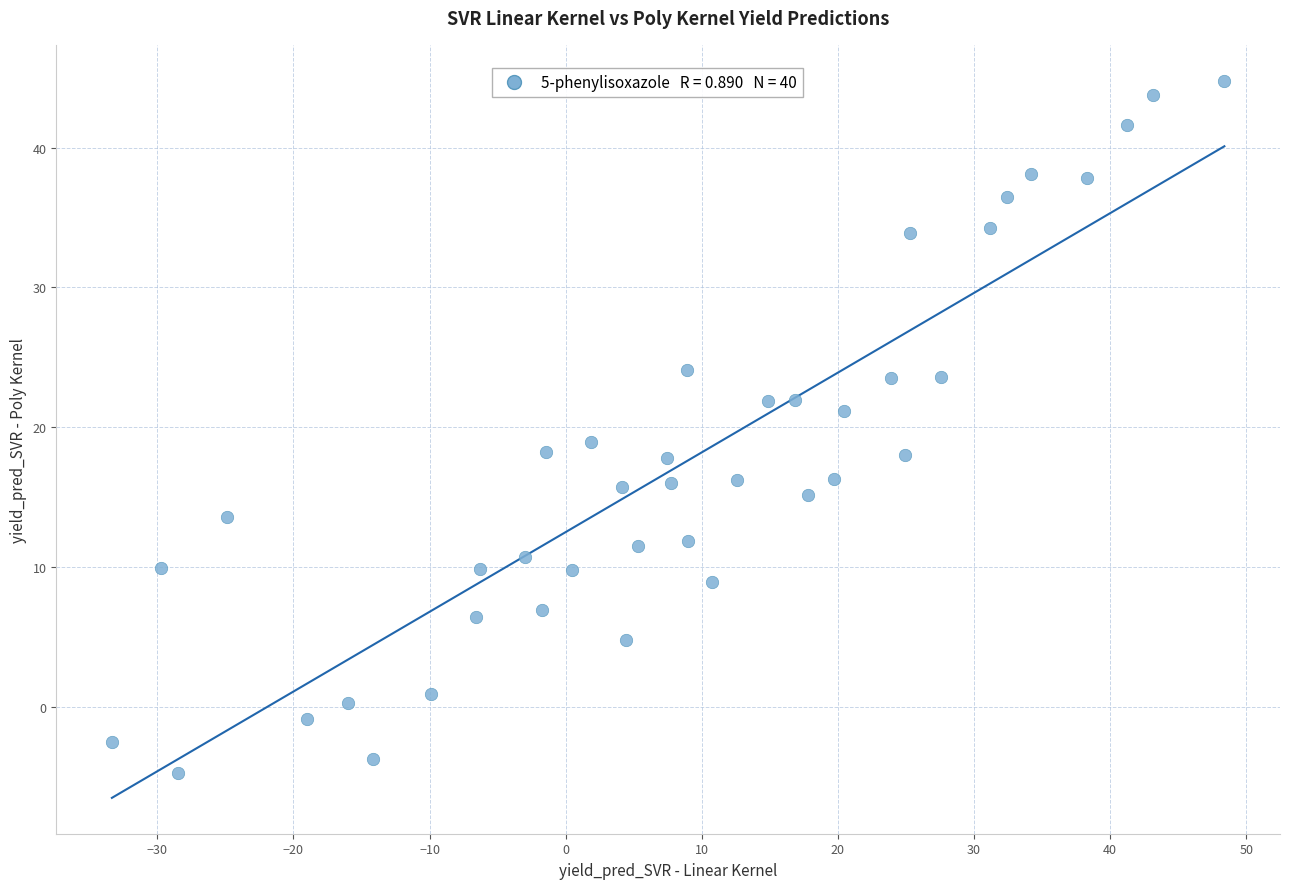

What is the range of Y values (max minus min)?

49.5